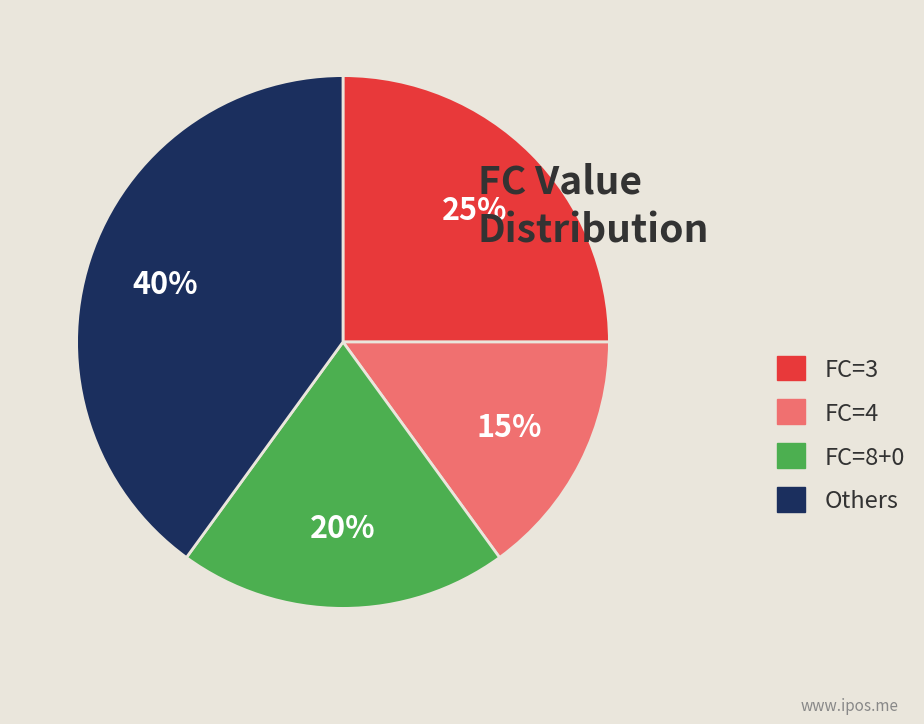

Does Others represent more than half of the total?

No